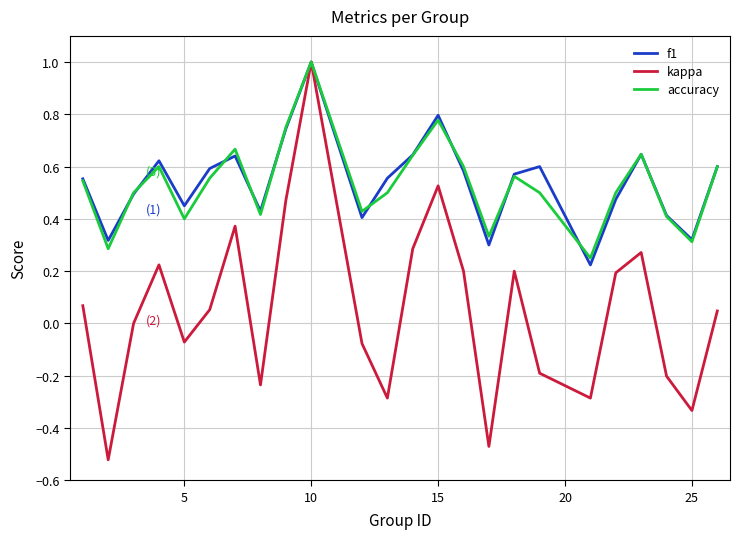

What is the sum of all f1 values?

13.0